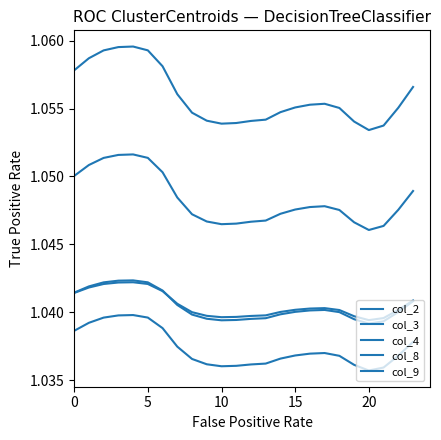

True or false: col_9 and col_3 cross at least once.

False